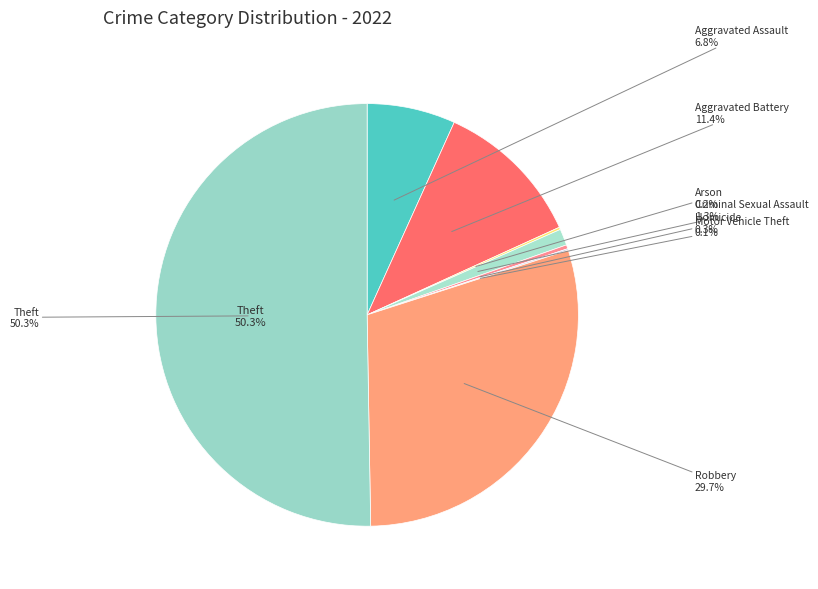

What is the majority slice?

Theft